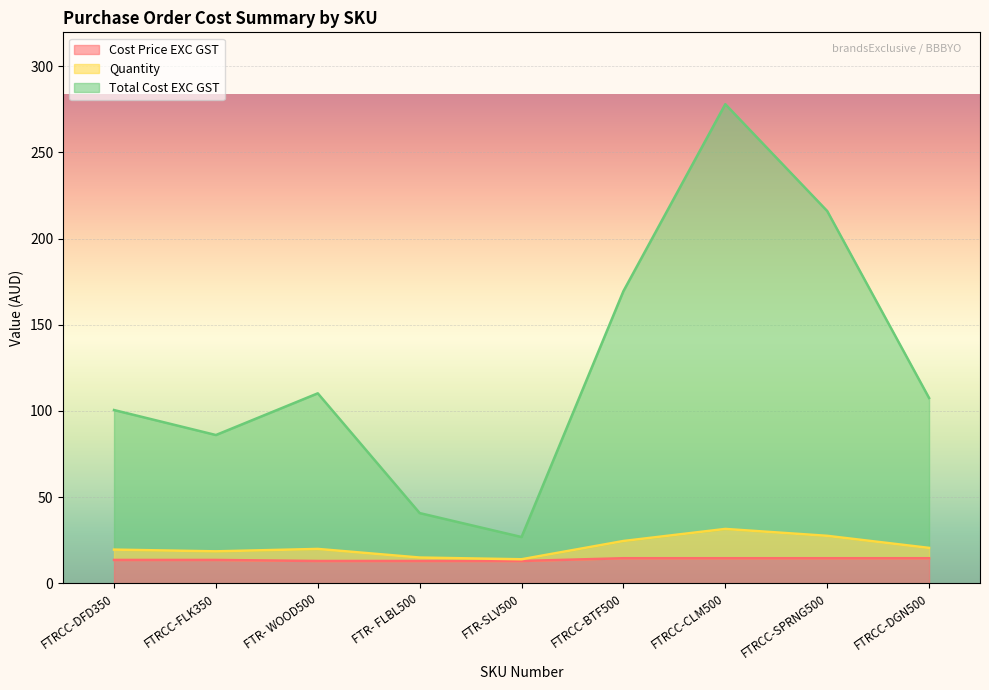

Does the chart display data point markers on the line(s)?

No